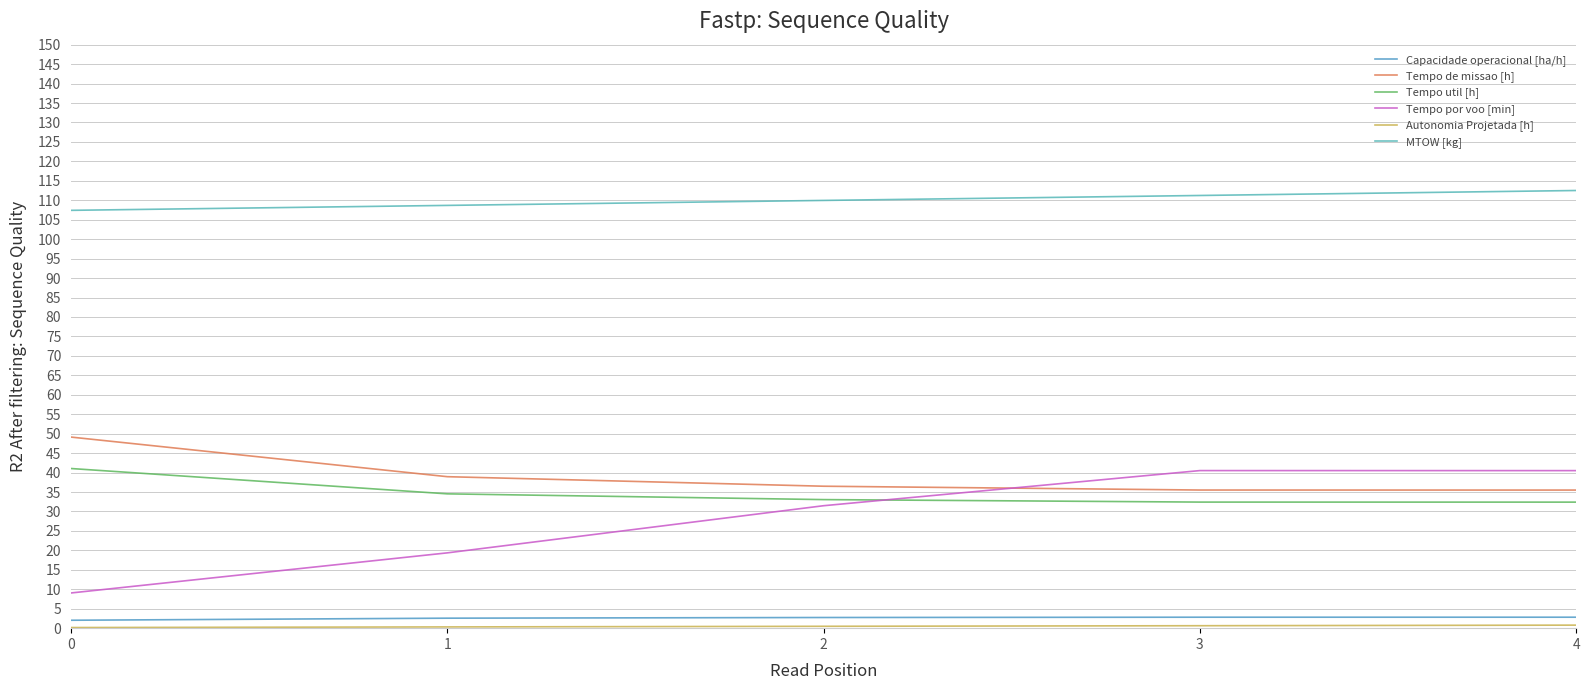

How many values in the Tempo de missao [h] series are below 36?

2